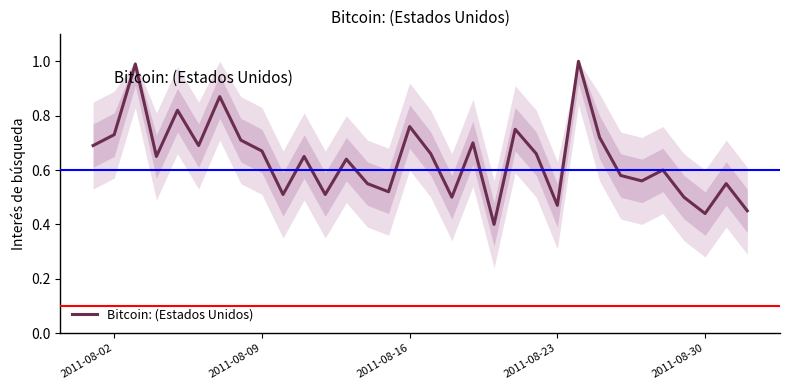

How many interior local valleys (lower than both neighbors) does the data have?

10